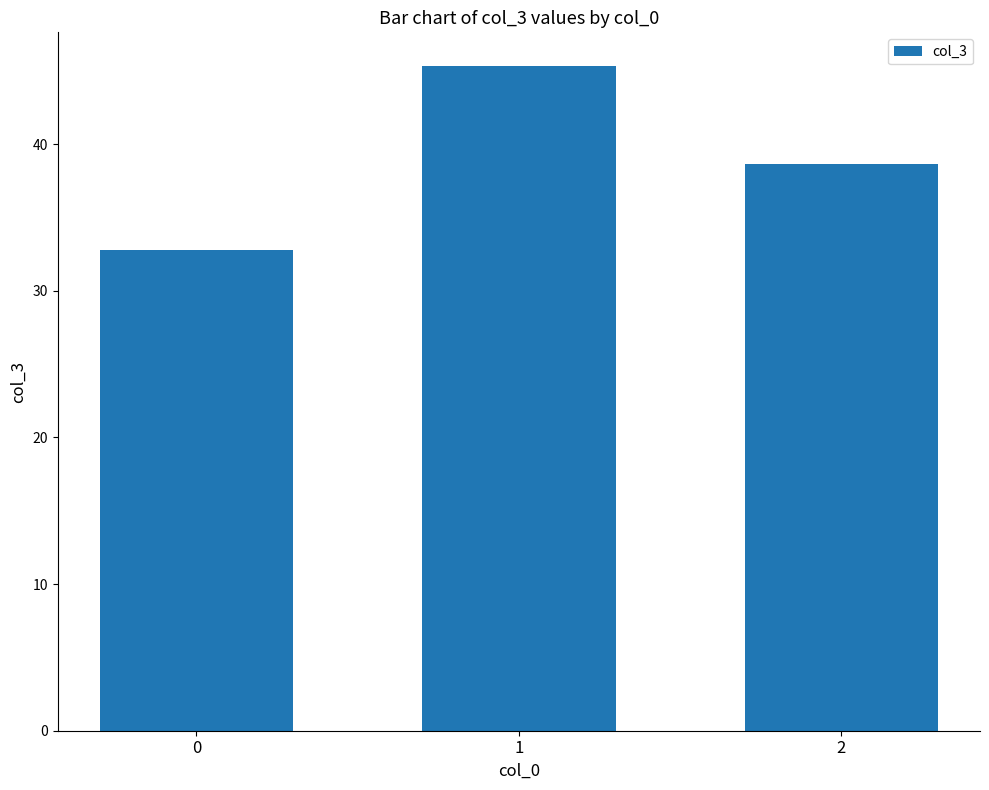

Reading right to left, transcribe all the data shown in this chart.

2=38.7	1=45.4	0=32.8